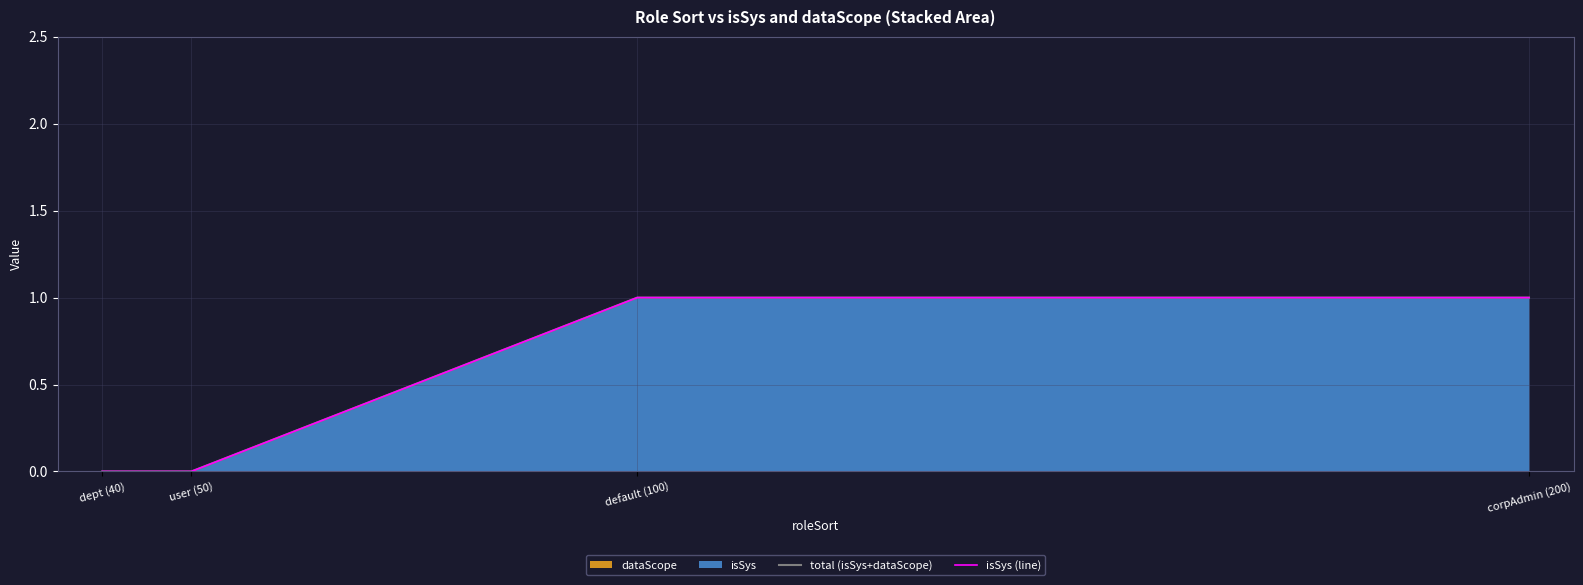

At which category does the chart reach its minimum across all series?

dept (40)